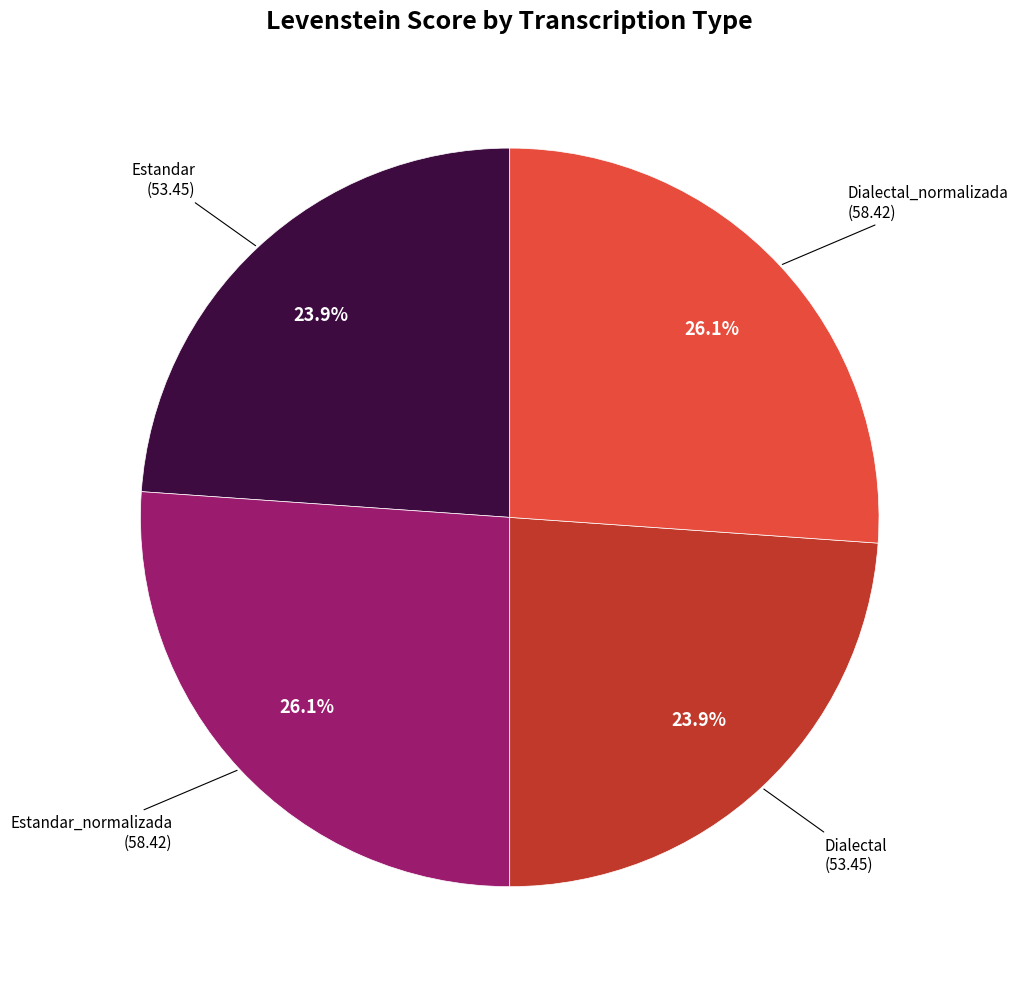

Is there a majority slice in this chart?

No